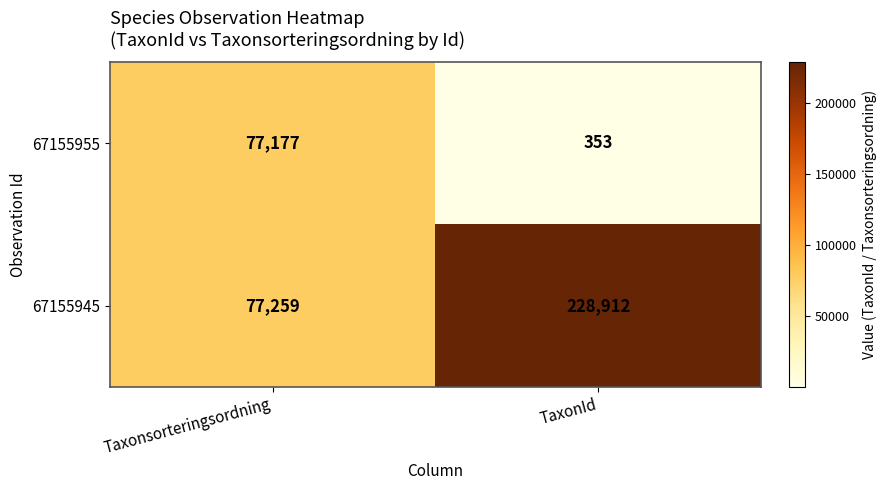

What is the difference between the 67155945 values at Taxonsorteringsordning and TaxonId?

151653